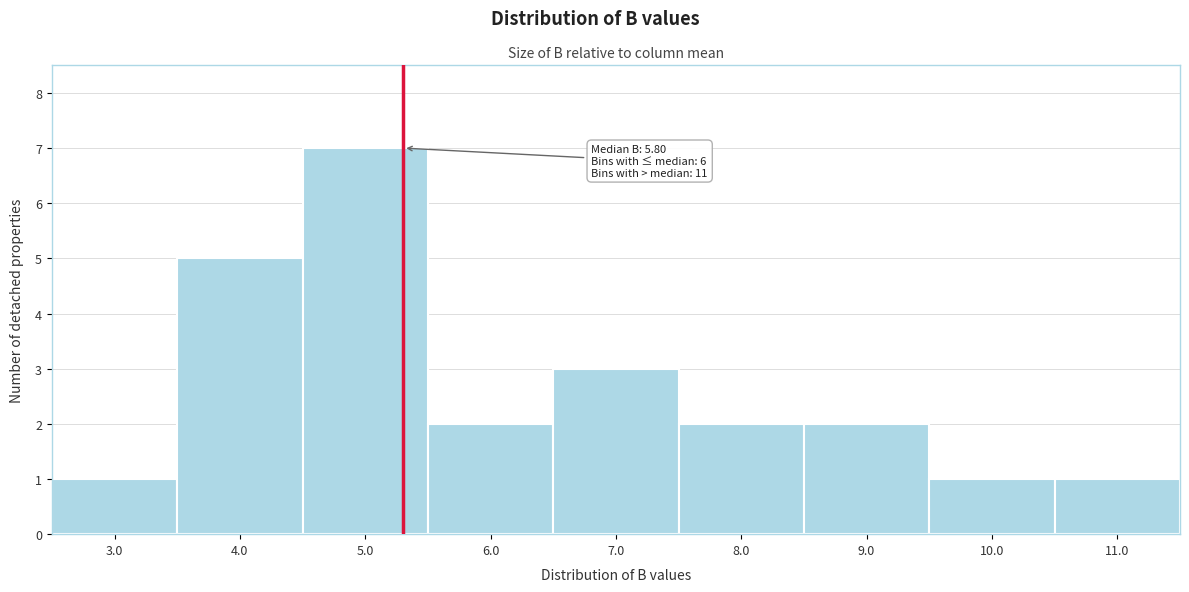

Reading left to right, list all the values displayed in this chart.

1	5	7	2	3	2	2	1	1